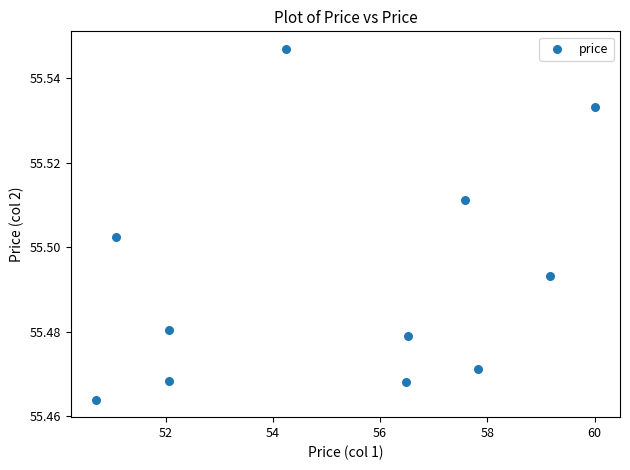

What is the range of X values (max minus min)?

9.3